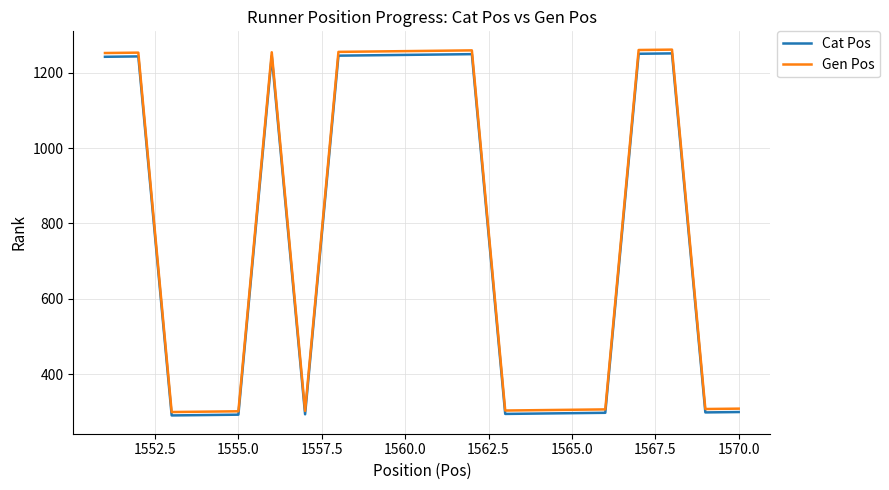

Which series has the largest range (max minus min)?

Gen Pos